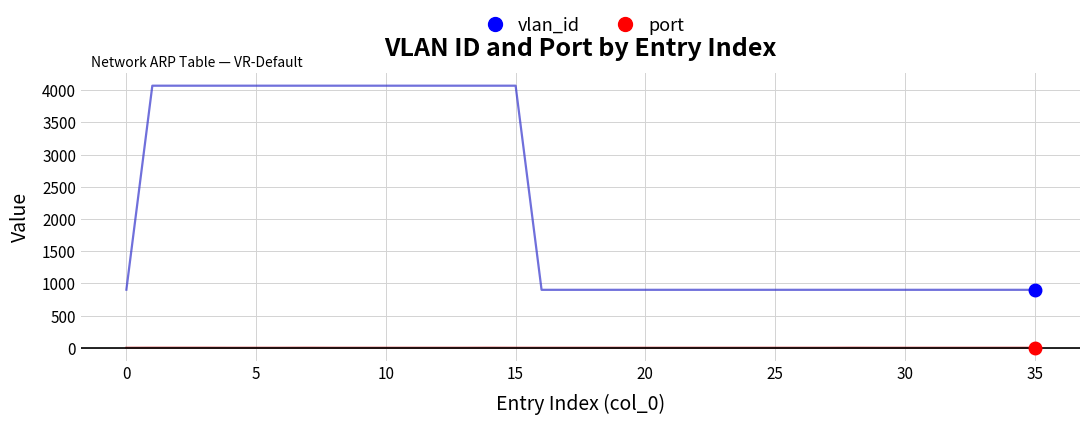

Which series has the widest spread of values?

vlan_id